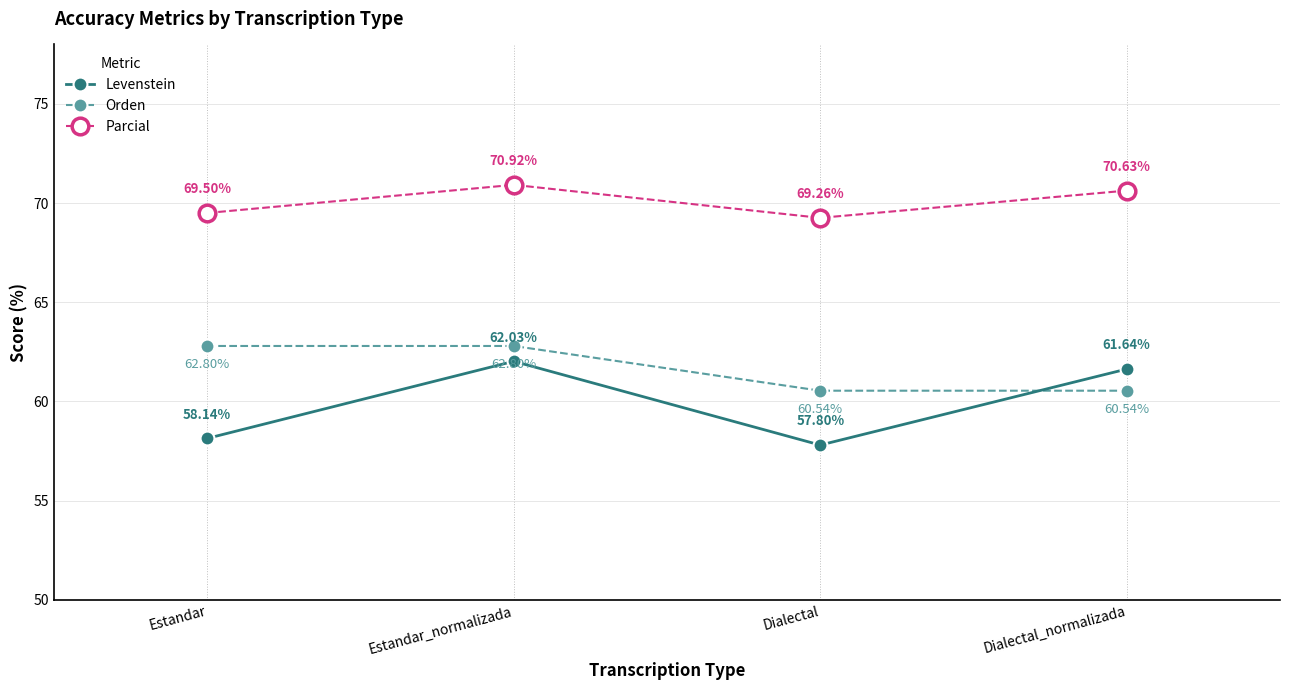

What is the value of the Levenstein point at the 1st from the left?

58.1